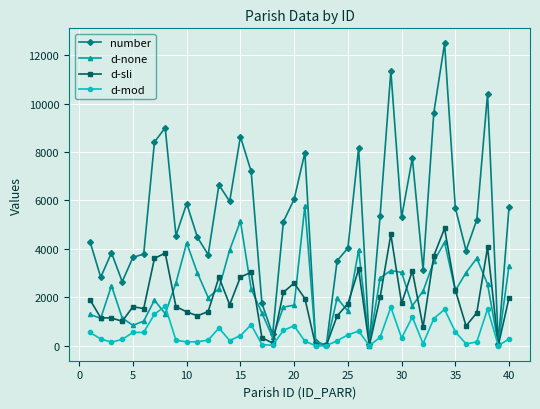

Which series has the widest spread of values?

number